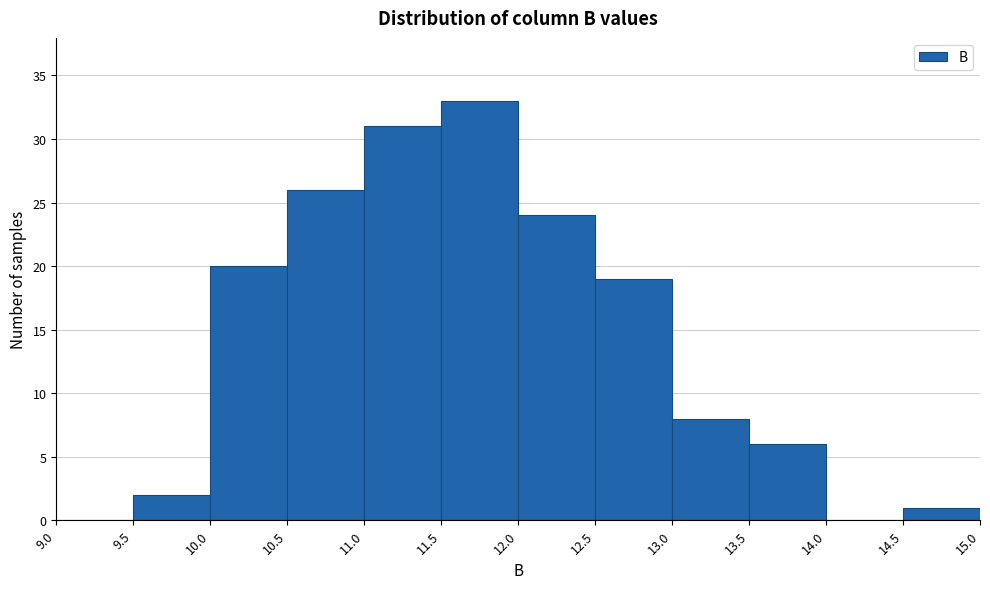

Over which range of the x-axis is the bar tallest?

11.5 to 12.0